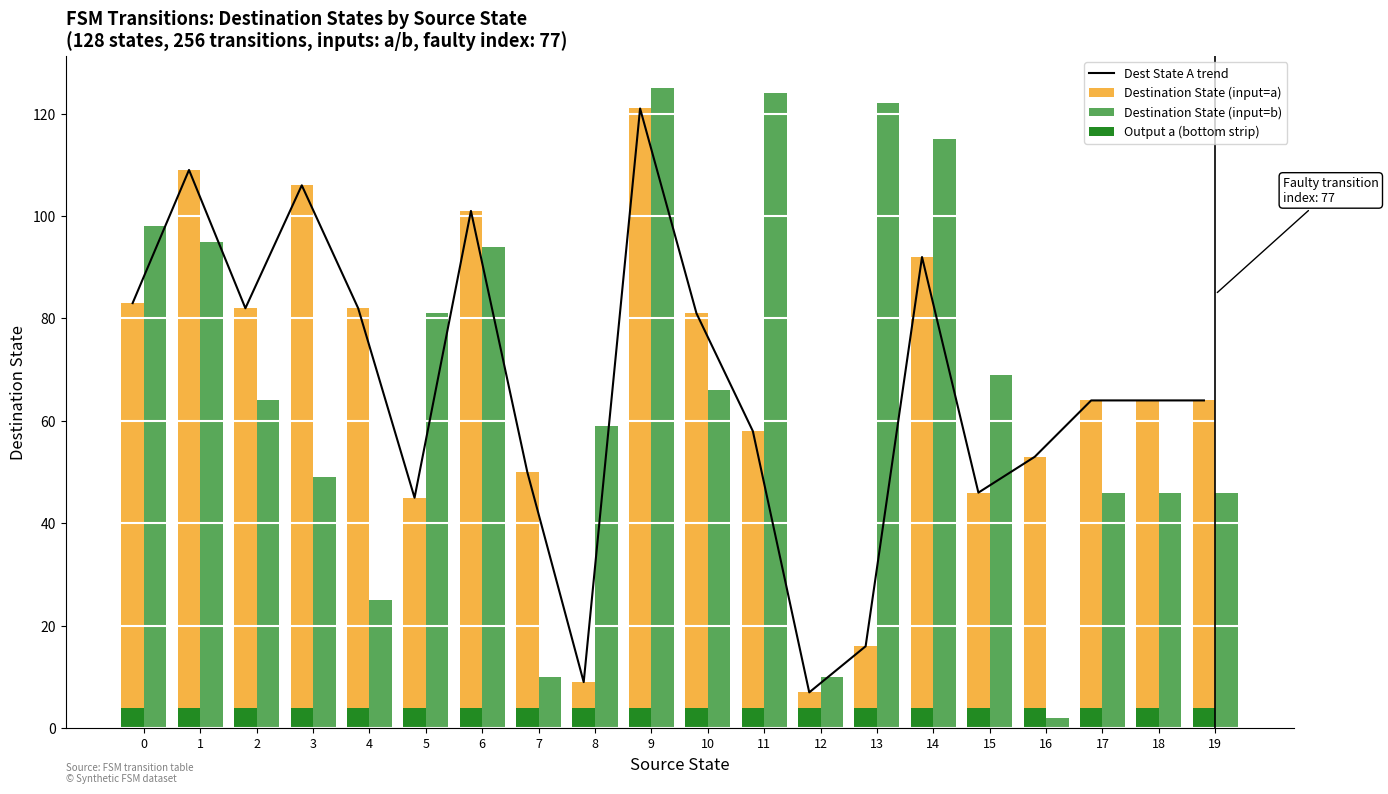

Which category has the lowest value in the Dest State A trend series?

12